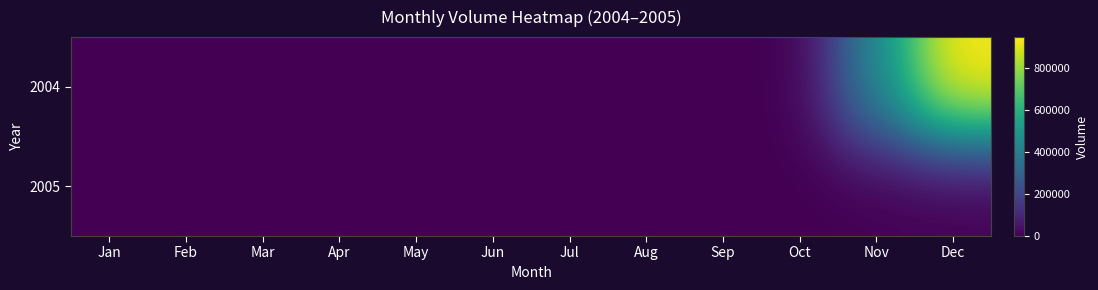

Rank the series by their average value, from lowest to highest.

2005, 2004